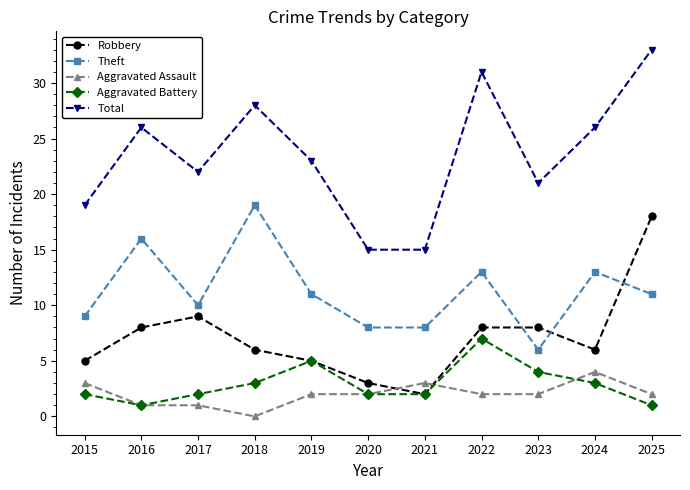

Does the chart have visible grid lines?

No